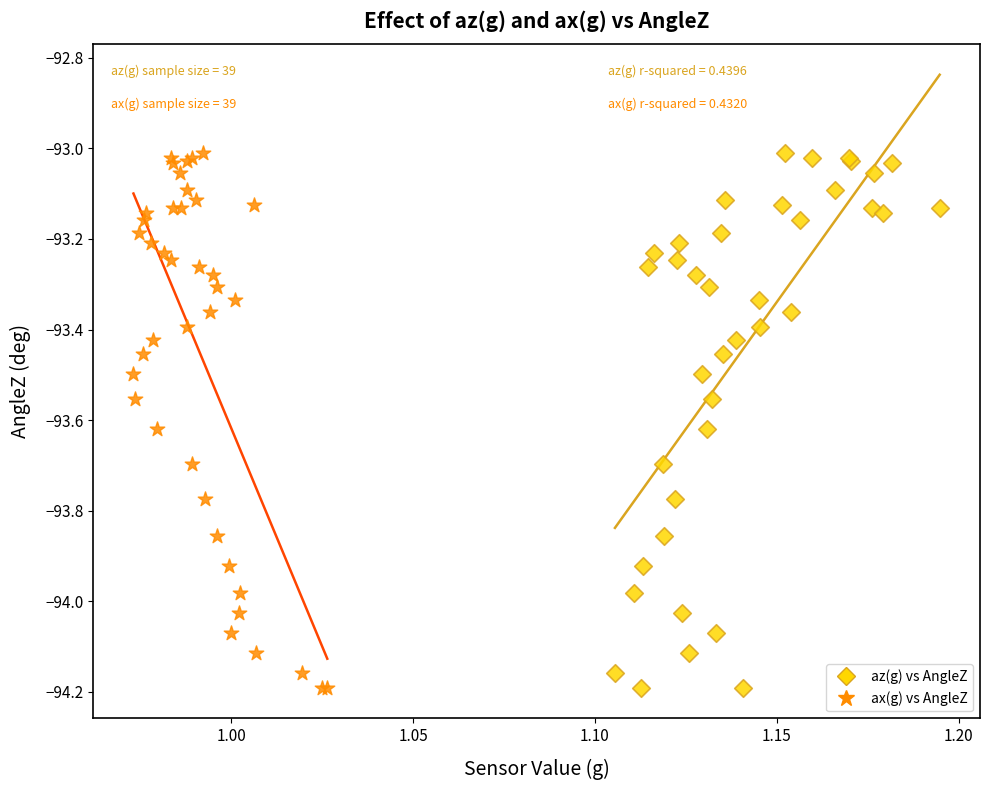

What are all the series names shown in the legend?

az(g) vs AngleZ, ax(g) vs AngleZ